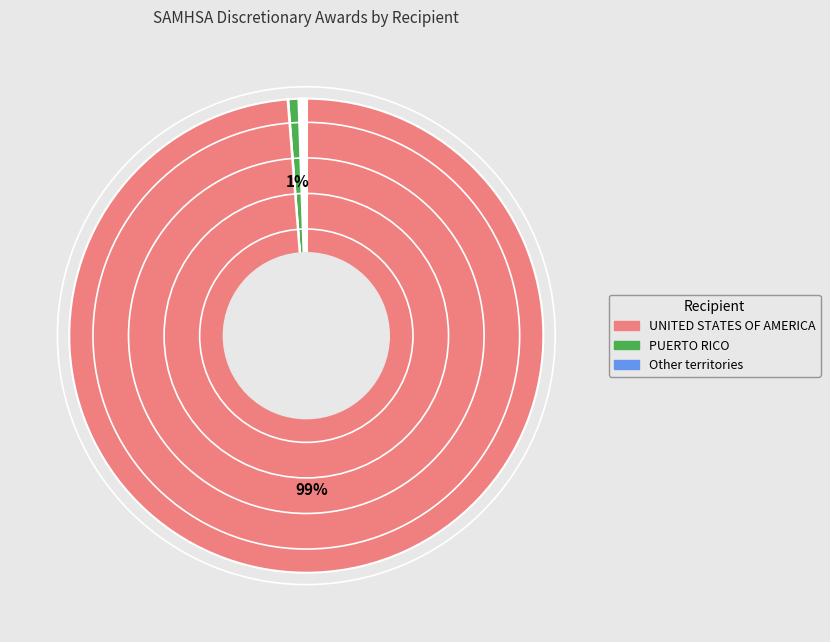

How many segments does this pie chart have?

10